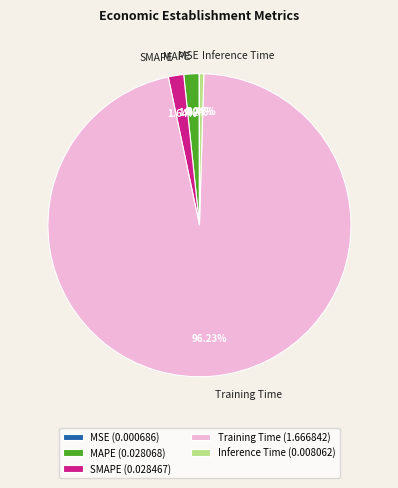

Does Training Time (1.666842) account for over 50% of the chart?

Yes